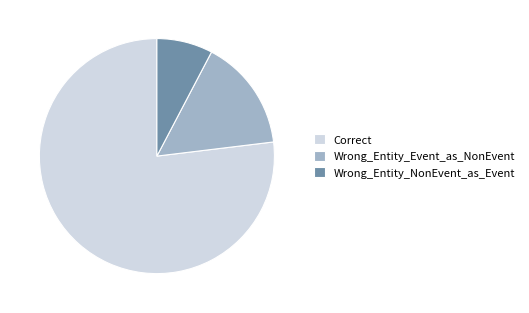

Which slice is the largest?

Correct